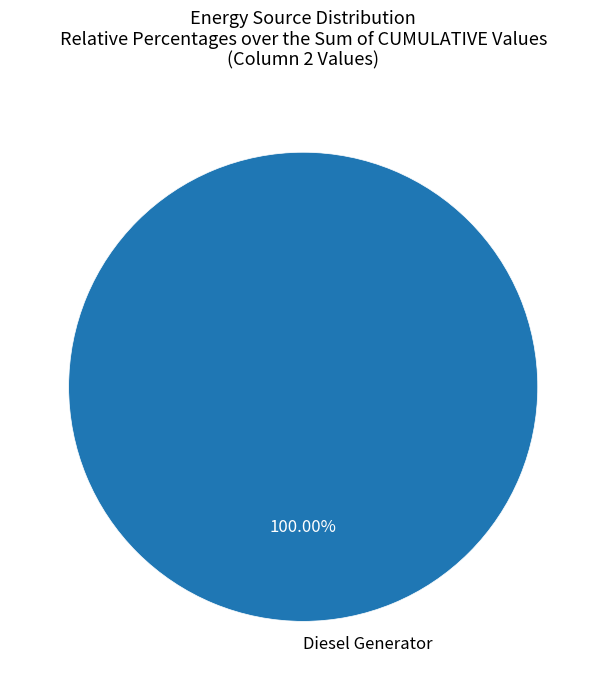

Is there a majority slice in this chart?

Yes